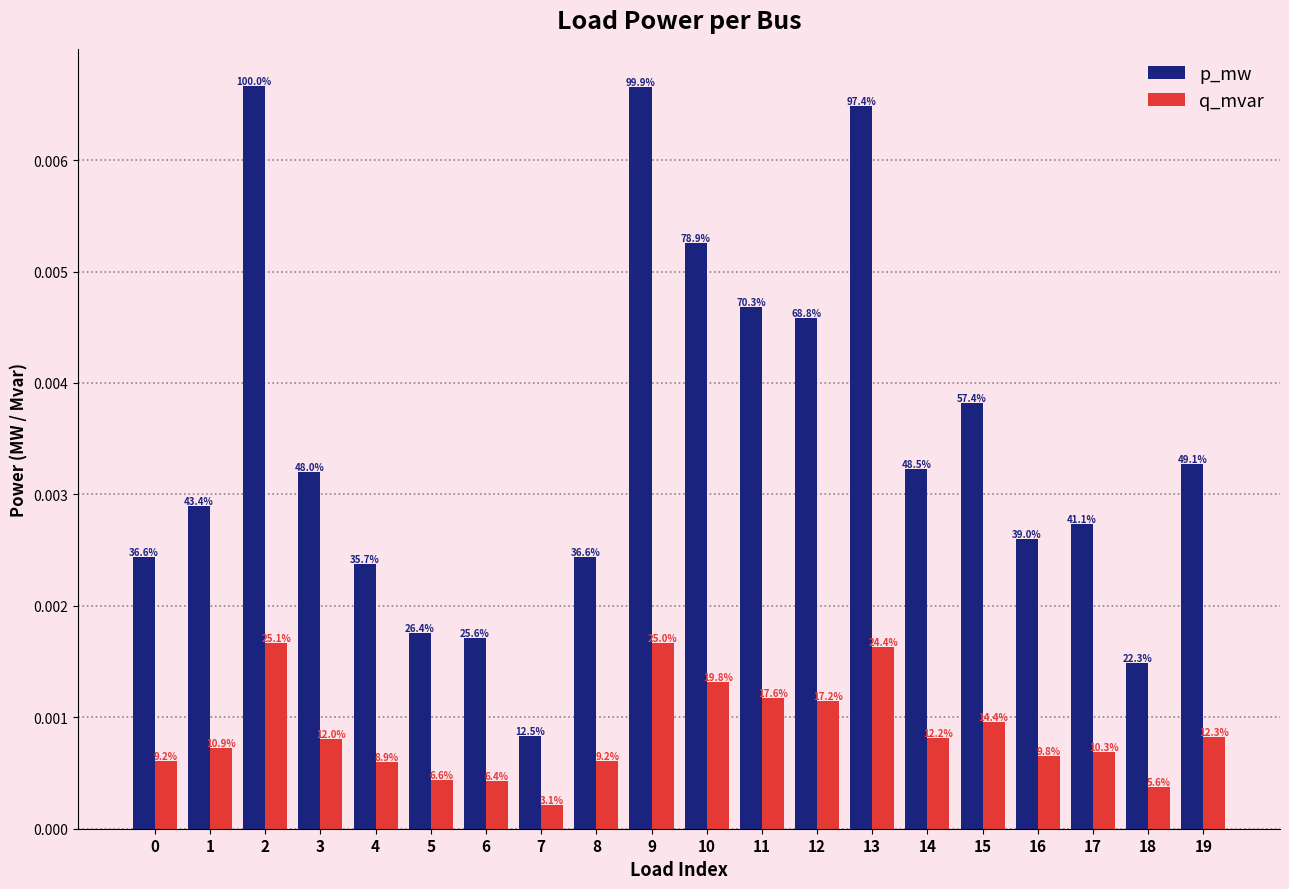

Is it true that p_mw equals 0.0 at 16?

True